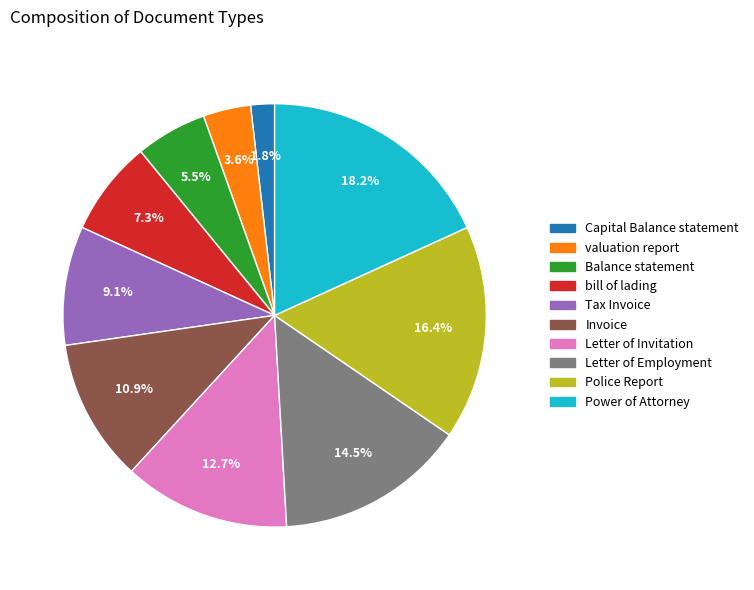

Between Capital Balance statement and Letter of Invitation, which is larger?

Letter of Invitation